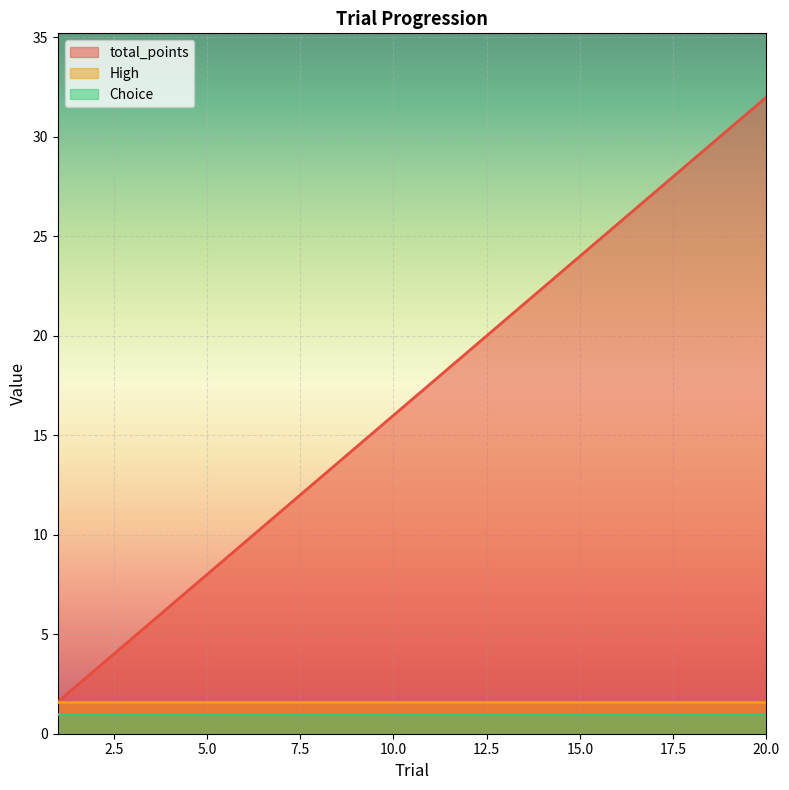

True or false: total_points and High intersect in this chart.

False